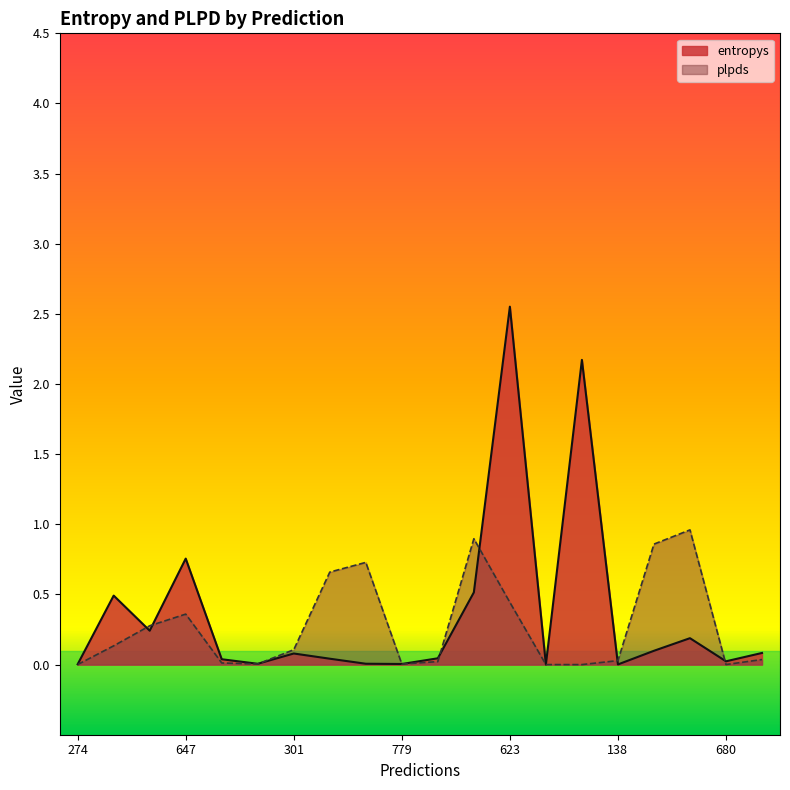

Between 890 and 138, which is larger?

890